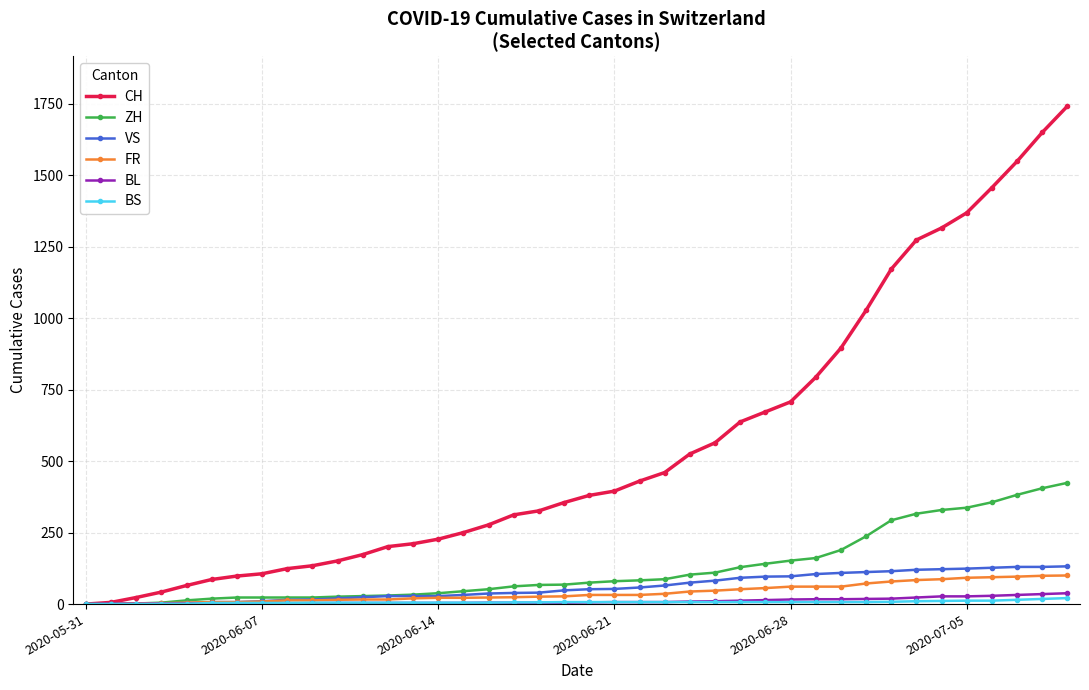

Which series has the largest range (max minus min)?

CH